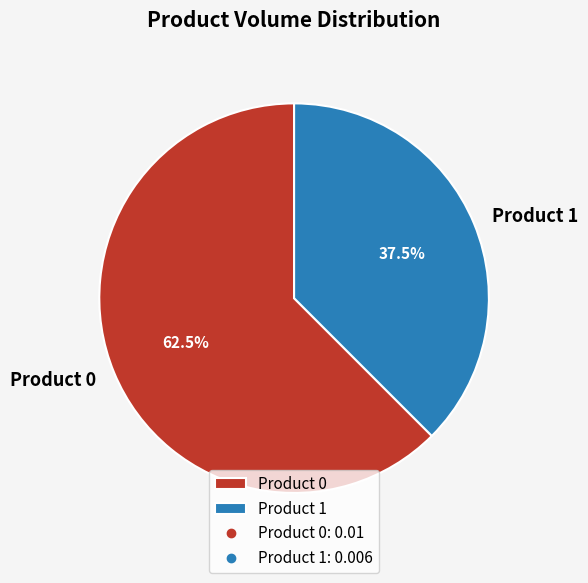

Do Product 0 and Product 1 together represent more than half of the pie?

Yes